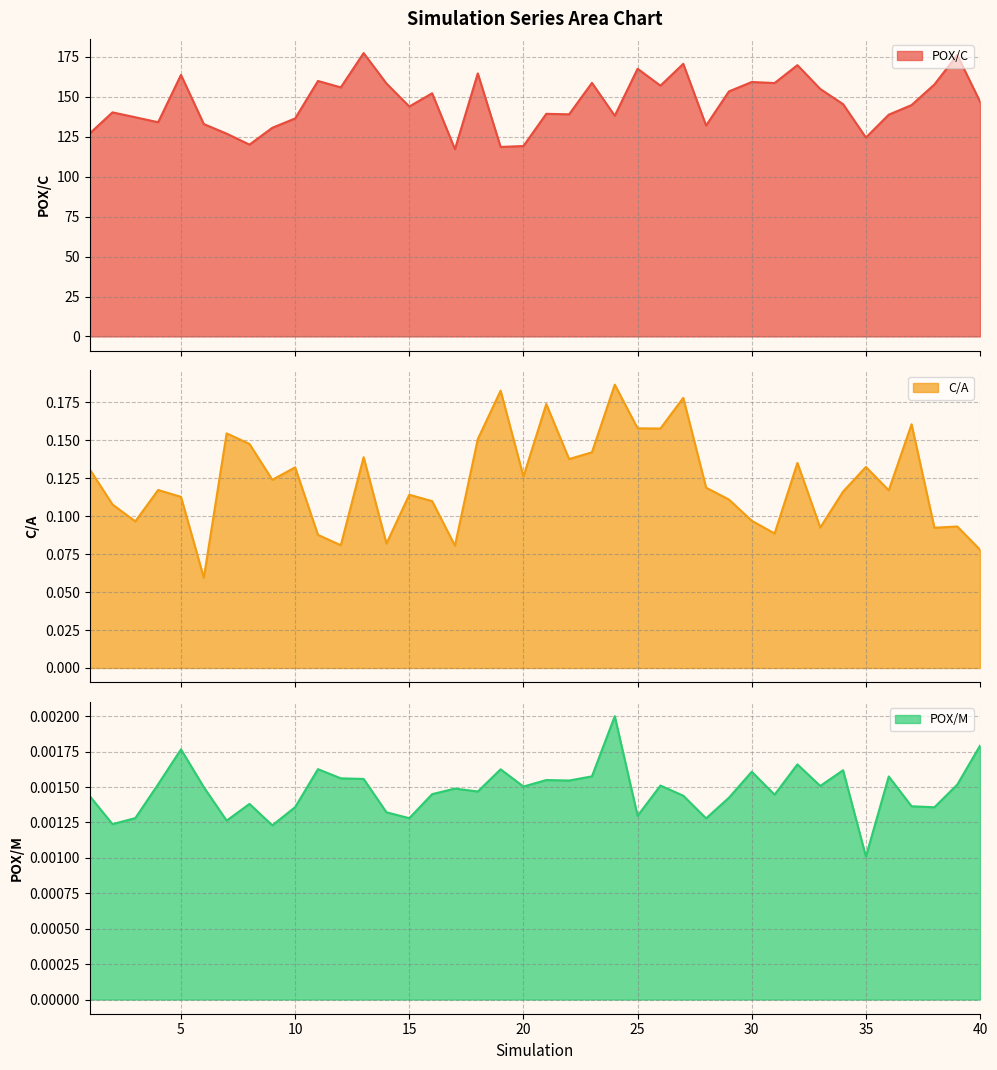

Between 39 and 20, which is larger?

39